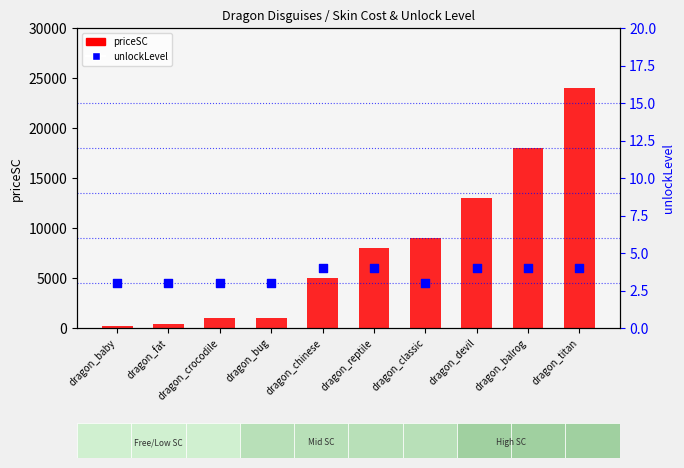

At how many categories does at least one series exceed 10219?

3